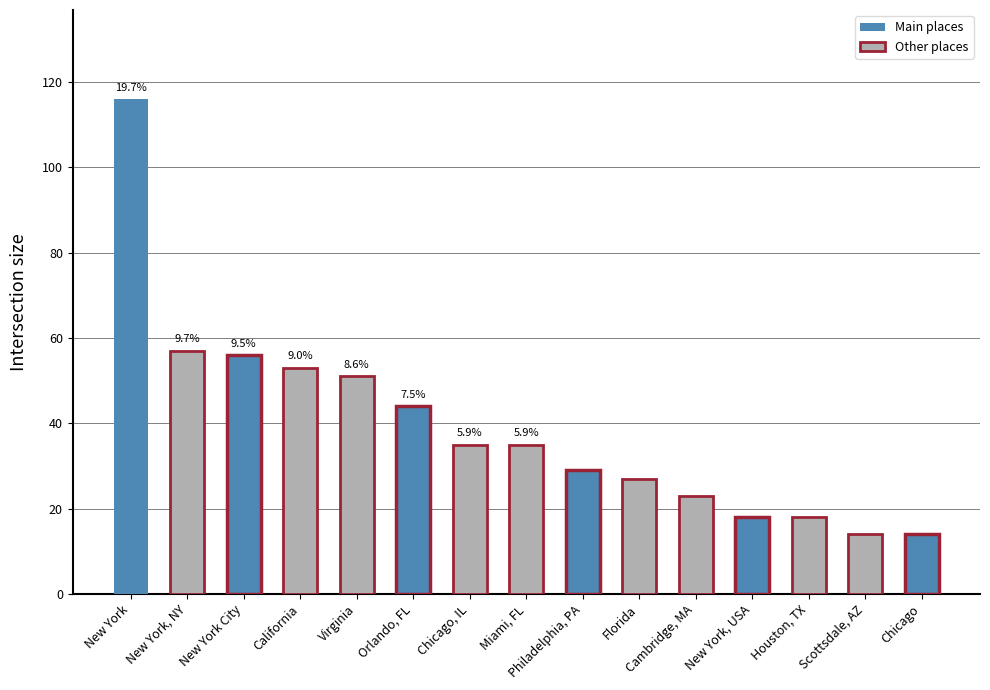

How many bars are there in total?

15